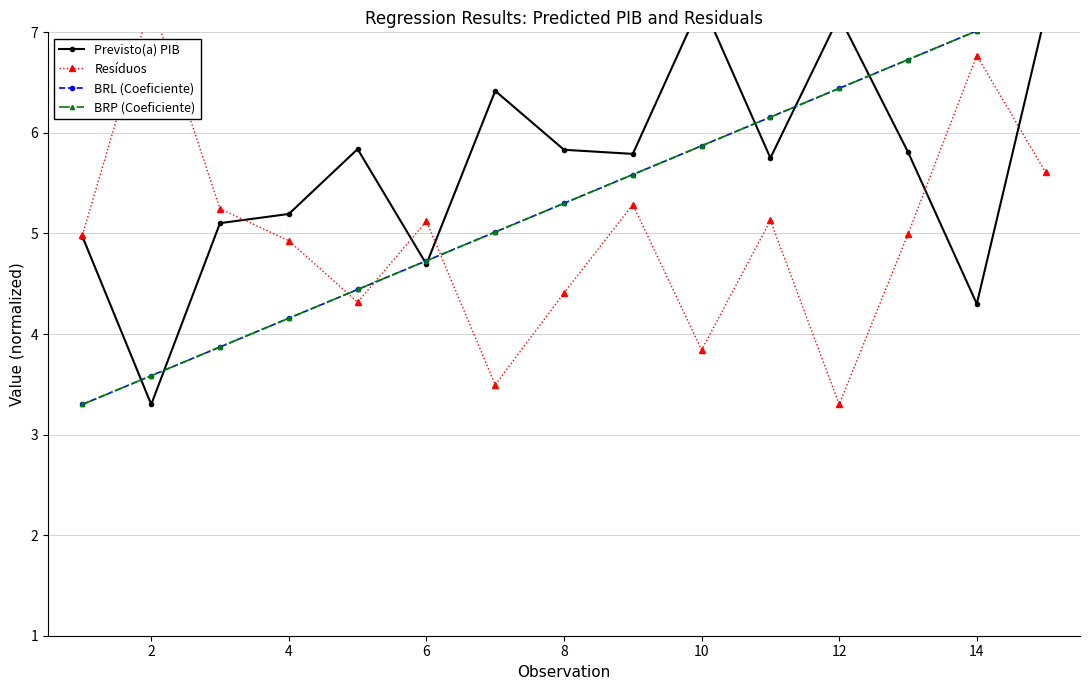

How many data points does each series have?

15